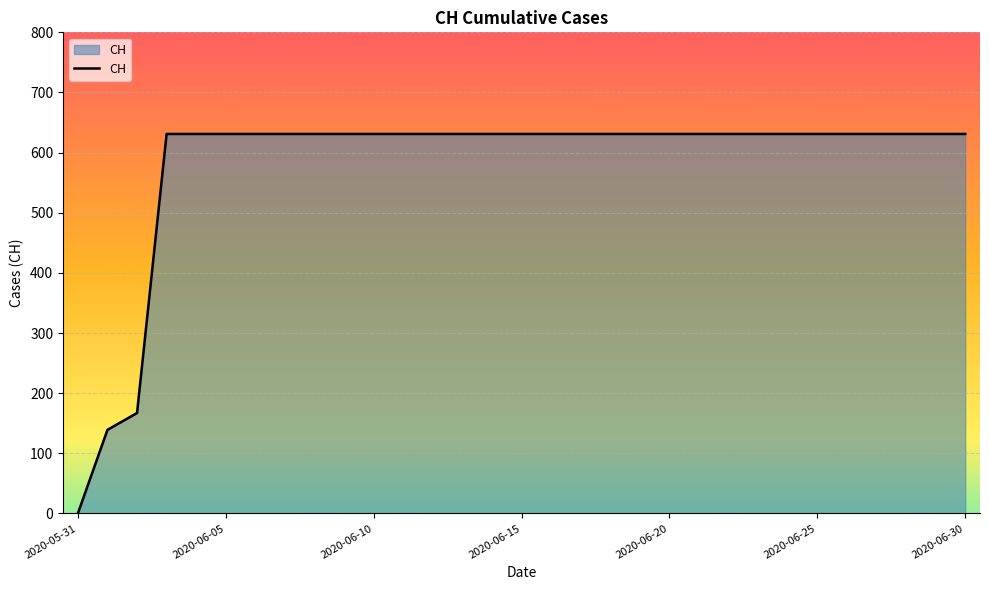

What is the greatest value displayed?

631